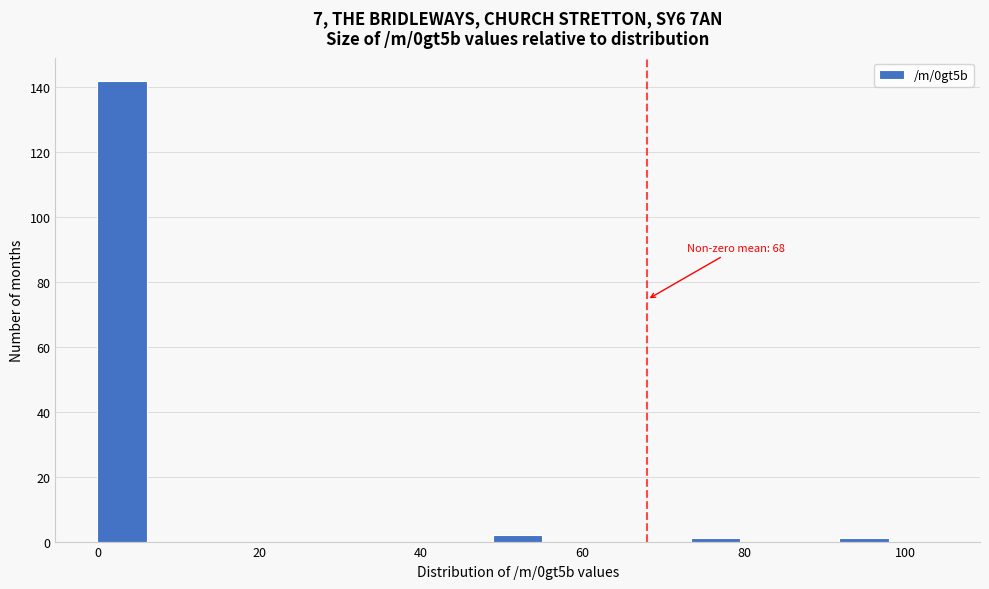

Read against the x-axis, roughly where is the centre of the tallest bar?

4